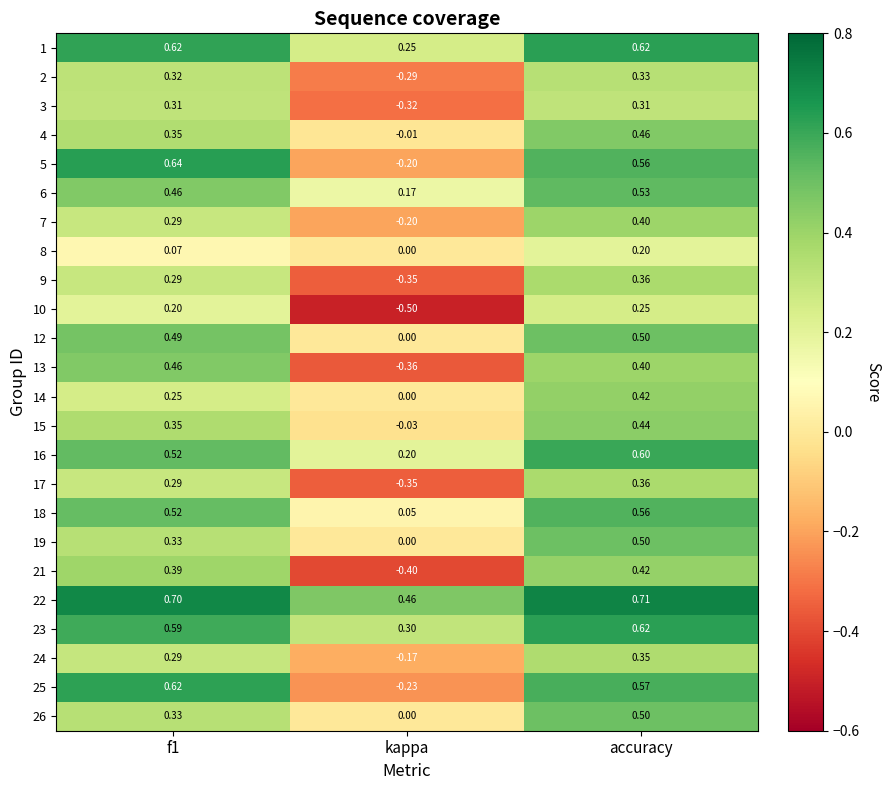

Where is 13 nearest to the value 0?

kappa